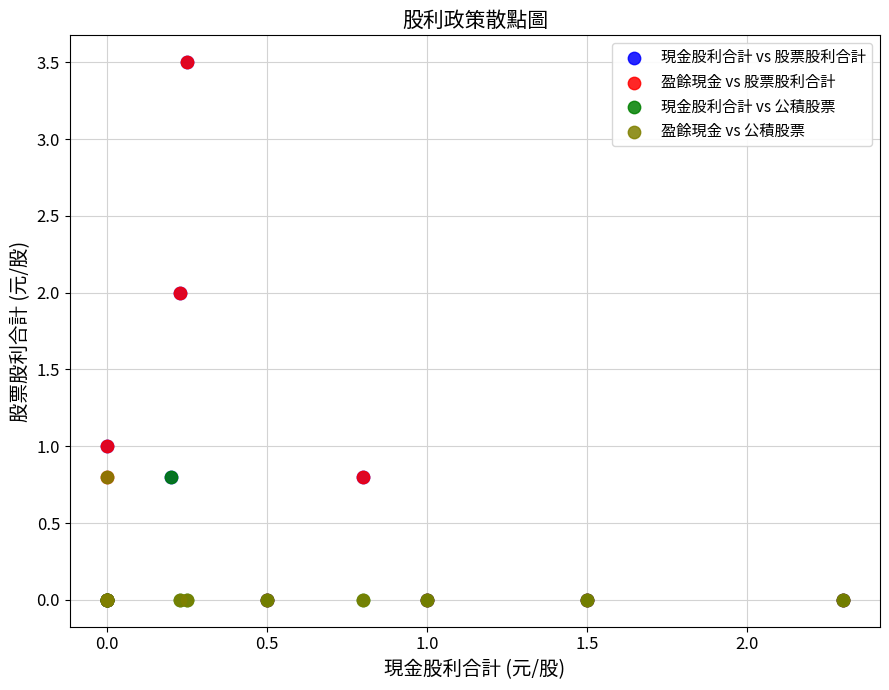

What are all the series names shown in the legend?

現金股利合計 vs 股票股利合計, 盈餘現金 vs 股票股利合計, 現金股利合計 vs 公積股票, 盈餘現金 vs 公積股票